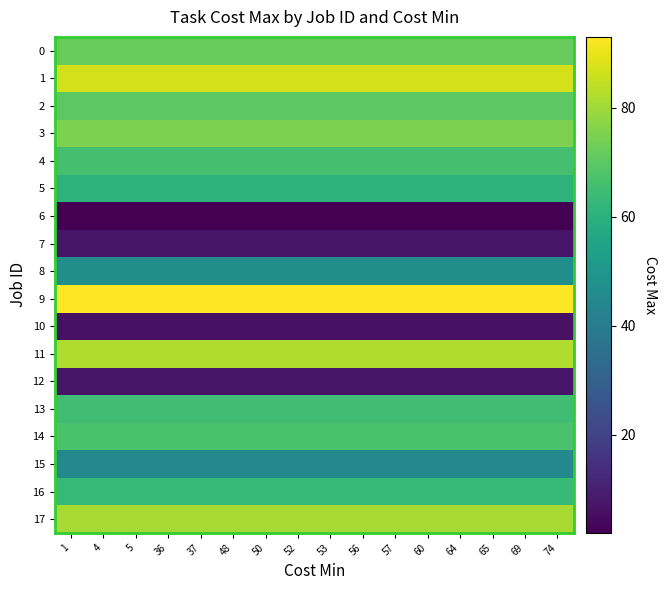

Reading left to right, what are all the values shown in this chart?

0: 1=72	4=72	5=72	36=72	37=72	48=72	50=72	52=72	53=72	56=72	57=72	60=72	64=72	65=72	69=72	74=72
1: 1=87	4=87	5=87	36=87	37=87	48=87	50=87	52=87	53=87	56=87	57=87	60=87	64=87	65=87	69=87	74=87
2: 1=70	4=70	5=70	36=70	37=70	48=70	50=70	52=70	53=70	56=70	57=70	60=70	64=70	65=70	69=70	74=70
3: 1=75	4=75	5=75	36=75	37=75	48=75	50=75	52=75	53=75	56=75	57=75	60=75	64=75	65=75	69=75	74=75
4: 1=66	4=66	5=66	36=66	37=66	48=66	50=66	52=66	53=66	56=66	57=66	60=66	64=66	65=66	69=66	74=66
5: 1=61	4=61	5=61	36=61	37=61	48=61	50=61	52=61	53=61	56=61	57=61	60=61	64=61	65=61	69=61	74=61
6: 1=2	4=2	5=2	36=2	37=2	48=2	50=2	52=2	53=2	56=2	57=2	60=2	64=2	65=2	69=2	74=2
7: 1=7	4=7	5=7	36=7	37=7	48=7	50=7	52=7	53=7	56=7	57=7	60=7	64=7	65=7	69=7	74=7
8: 1=47	4=47	5=47	36=47	37=47	48=47	50=47	52=47	53=47	56=47	57=47	60=47	64=47	65=47	69=47	74=47
9: 1=93	4=93	5=93	36=93	37=93	48=93	50=93	52=93	53=93	56=93	57=93	60=93	64=93	65=93	69=93	74=93
10: 1=6	4=6	5=6	36=6	37=6	48=6	50=6	52=6	53=6	56=6	57=6	60=6	64=6	65=6	69=6	74=6
11: 1=82	4=82	5=82	36=82	37=82	48=82	50=82	52=82	53=82	56=82	57=82	60=82	64=82	65=82	69=82	74=82
12: 1=7	4=7	5=7	36=7	37=7	48=7	50=7	52=7	53=7	56=7	57=7	60=7	64=7	65=7	69=7	74=7
13: 1=65	4=65	5=65	36=65	37=65	48=65	50=65	52=65	53=65	56=65	57=65	60=65	64=65	65=65	69=65	74=65
14: 1=67	4=67	5=67	36=67	37=67	48=67	50=67	52=67	53=67	56=67	57=67	60=67	64=67	65=67	69=67	74=67
15: 1=45	4=45	5=45	36=45	37=45	48=45	50=45	52=45	53=45	56=45	57=45	60=45	64=45	65=45	69=45	74=45
16: 1=63	4=63	5=63	36=63	37=63	48=63	50=63	52=63	53=63	56=63	57=63	60=63	64=63	65=63	69=63	74=63
17: 1=81	4=81	5=81	36=81	37=81	48=81	50=81	52=81	53=81	56=81	57=81	60=81	64=81	65=81	69=81	74=81